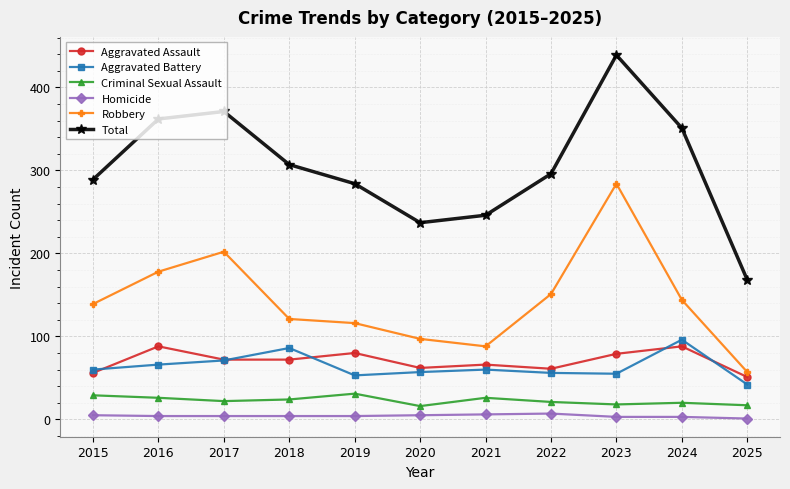

What is the greatest value displayed?

439